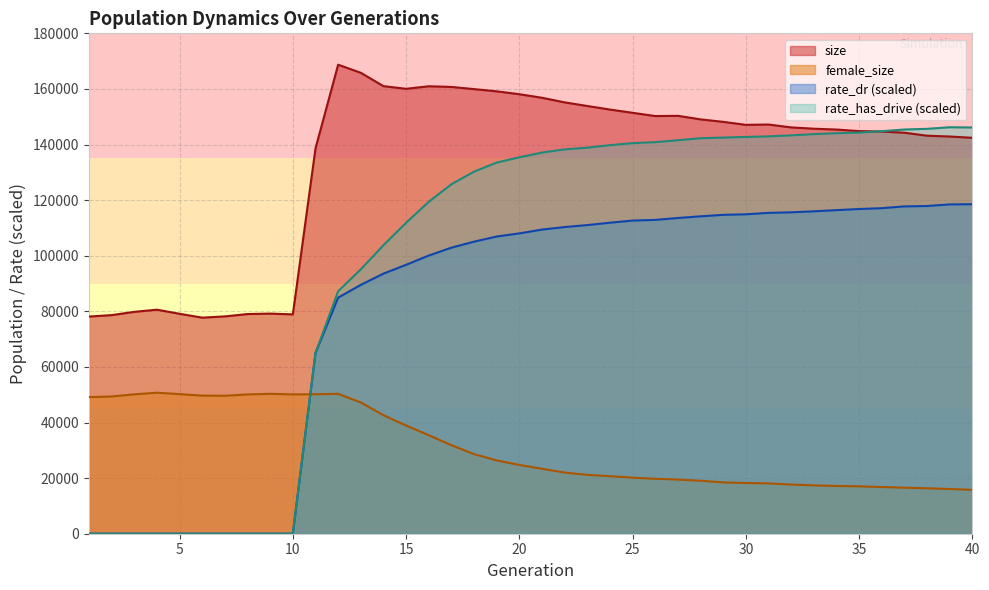

True or false: rate_has_drive and size cross at least once.

True